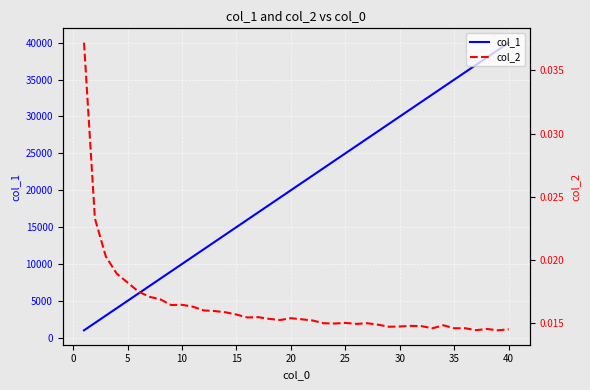

True or false: col_1 and col_2 cross at least once.

False